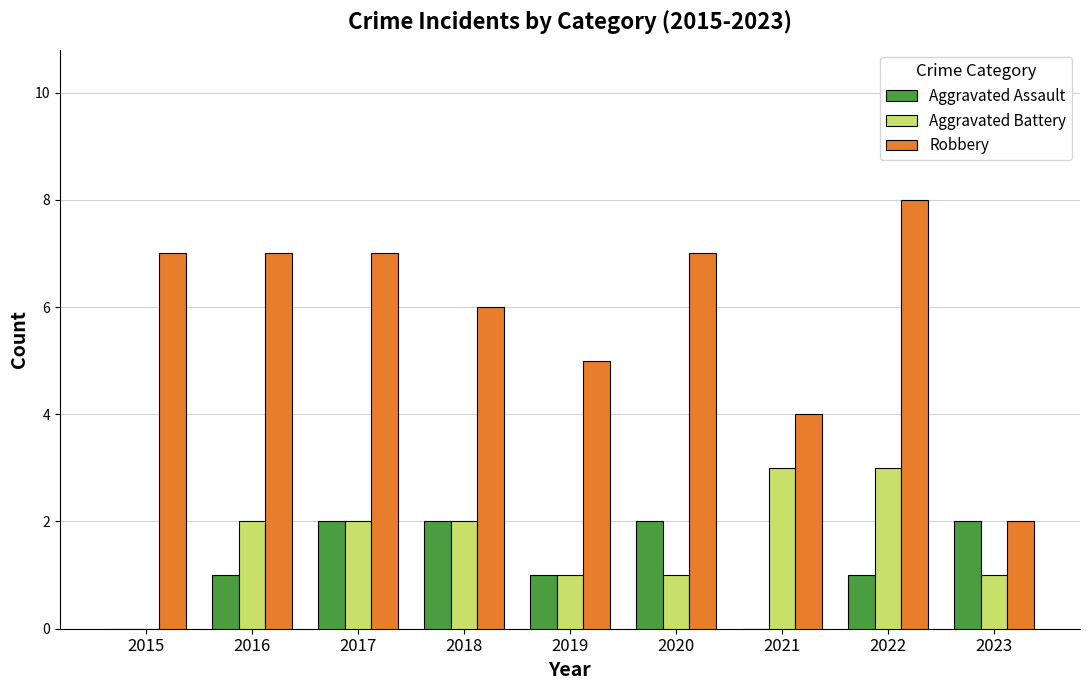

Is the value of Robbery at 2017 greater than the value of Aggravated Assault at 2016?

Yes